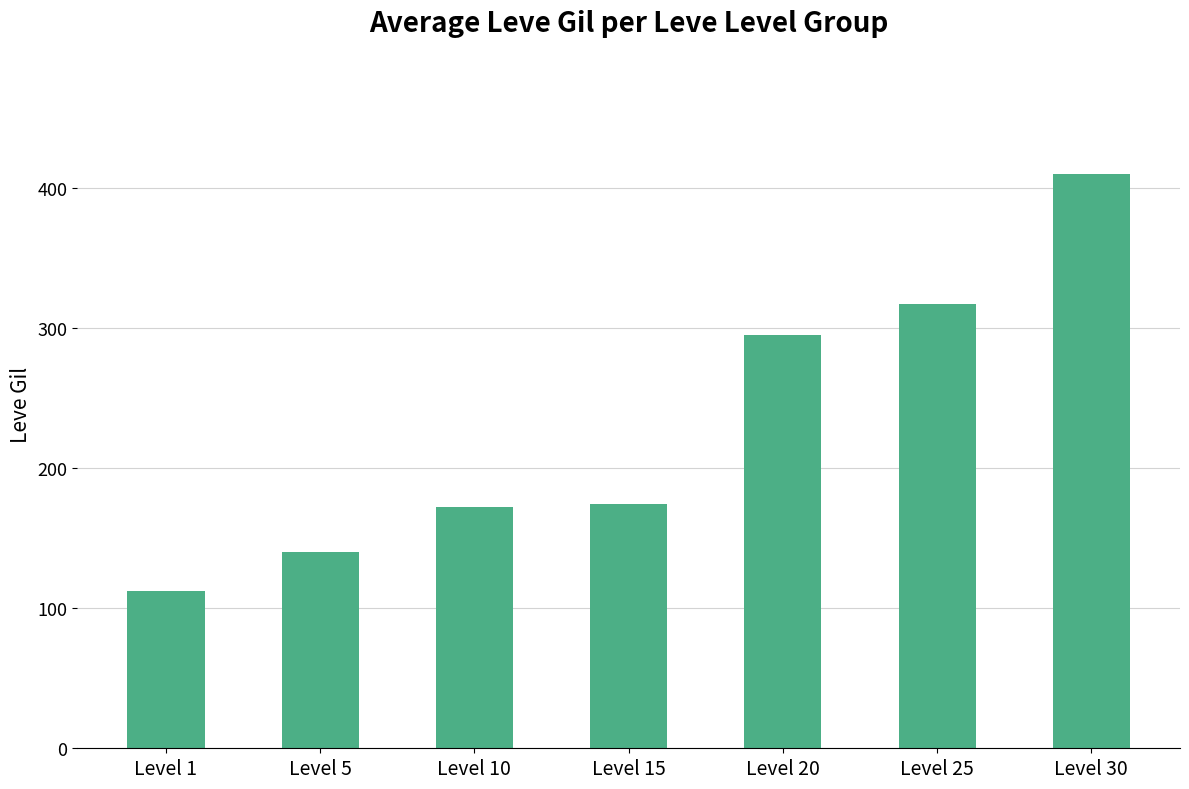

How many bars are there in total?

7